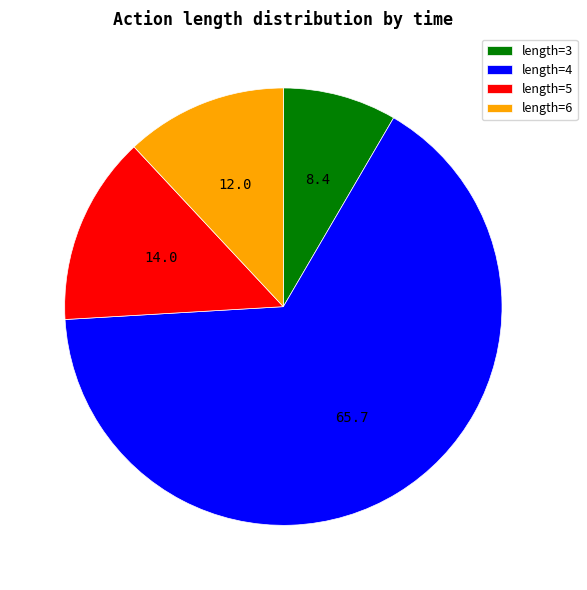

Which slice represents more than half of the pie?

length=4